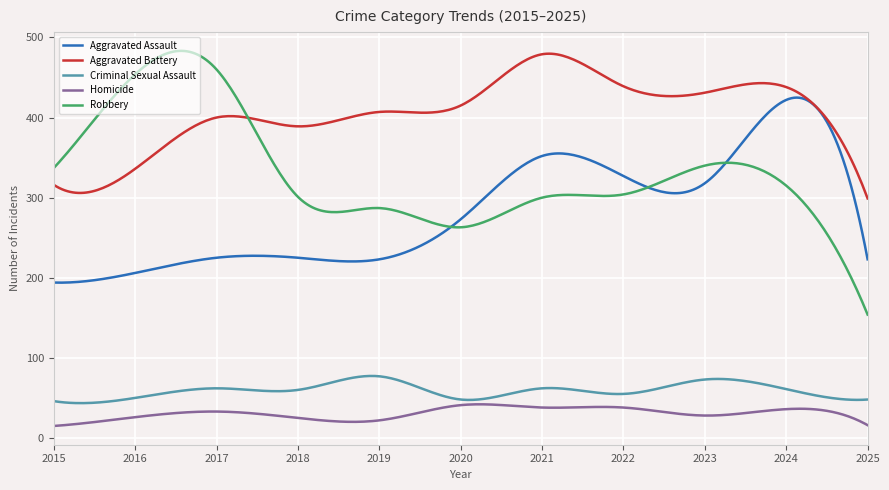

True or false: Homicide and Robbery cross at least once.

False